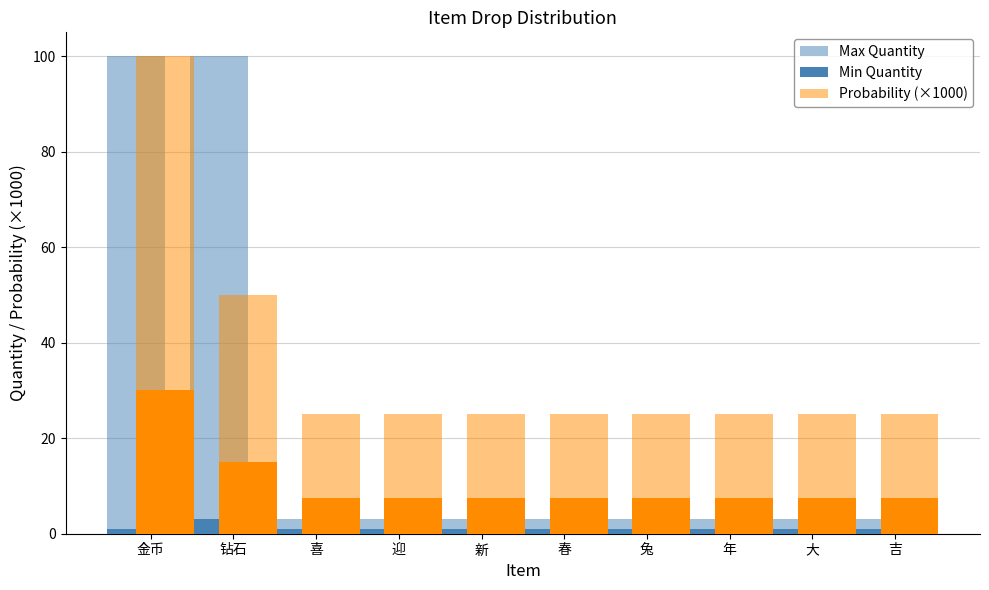

How many series are shown in this chart?

3